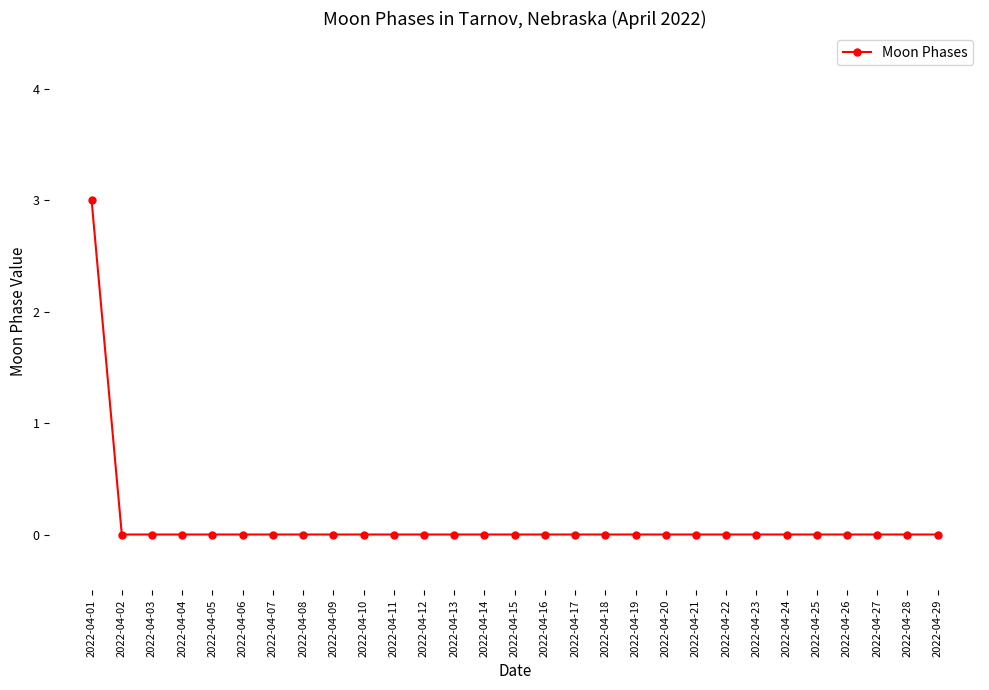

Is this an area chart (filled region under the line)?

No